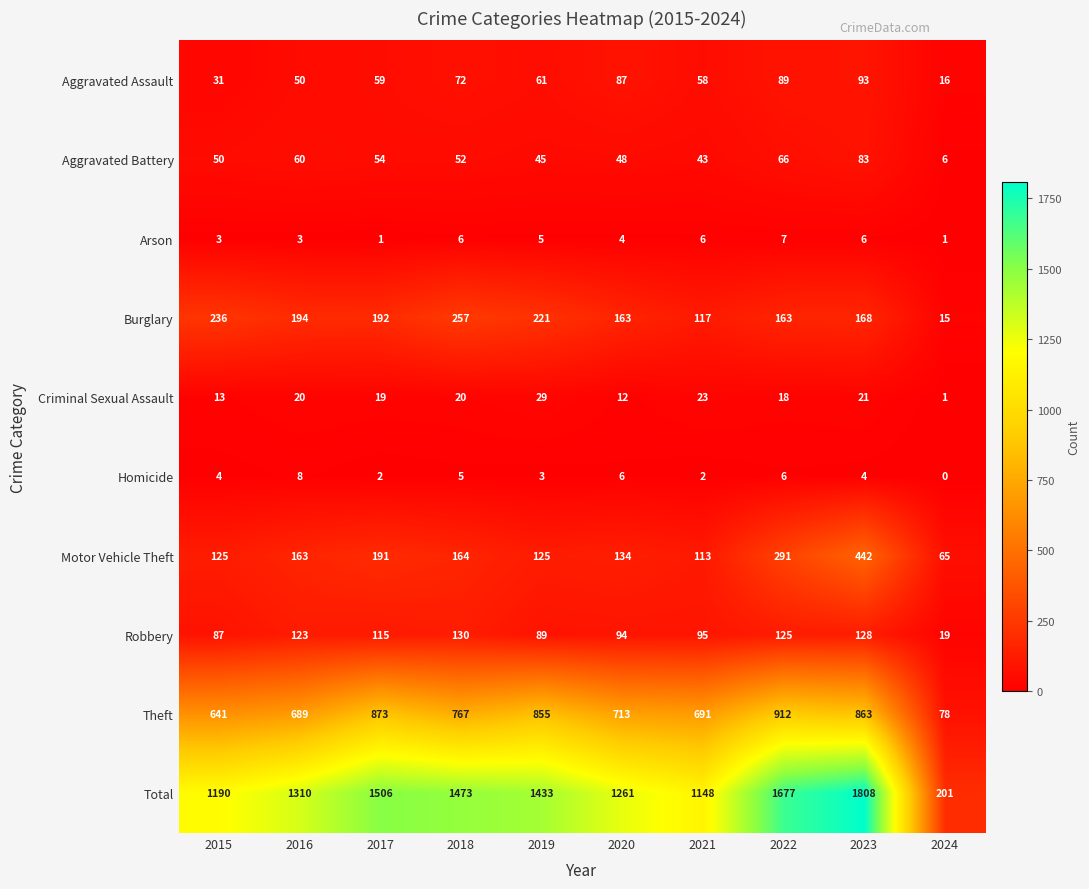

Rank the series by their maximum value, from highest to lowest.

Total, Theft, Motor Vehicle Theft, Burglary, Robbery, Aggravated Assault, Aggravated Battery, Criminal Sexual Assault, Homicide, Arson